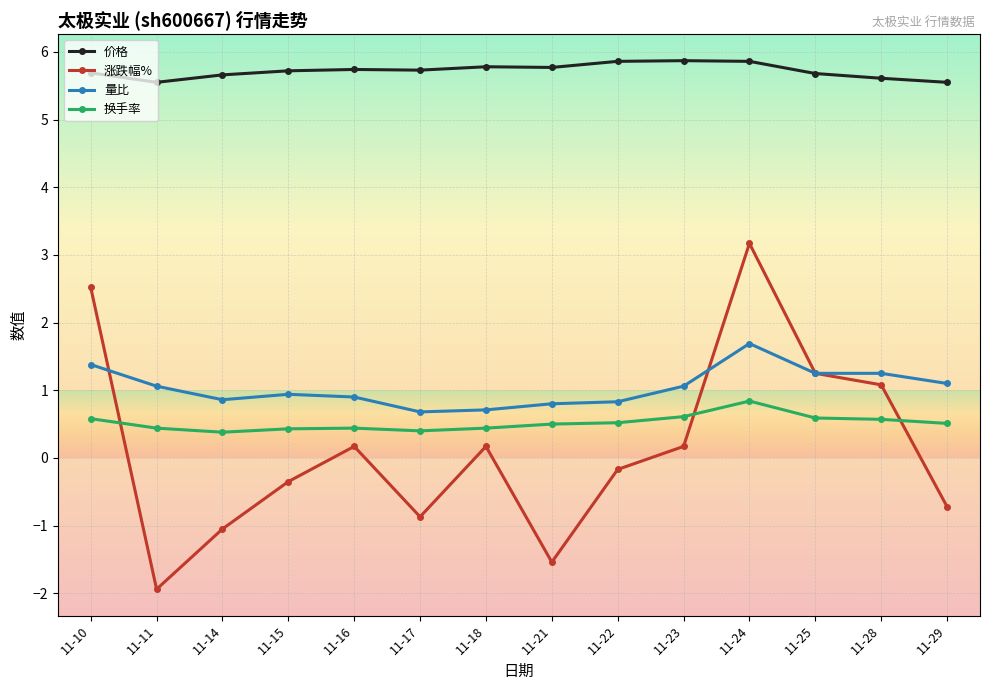

Which series changed the most between 11-10 and 11-16?

涨跌幅%